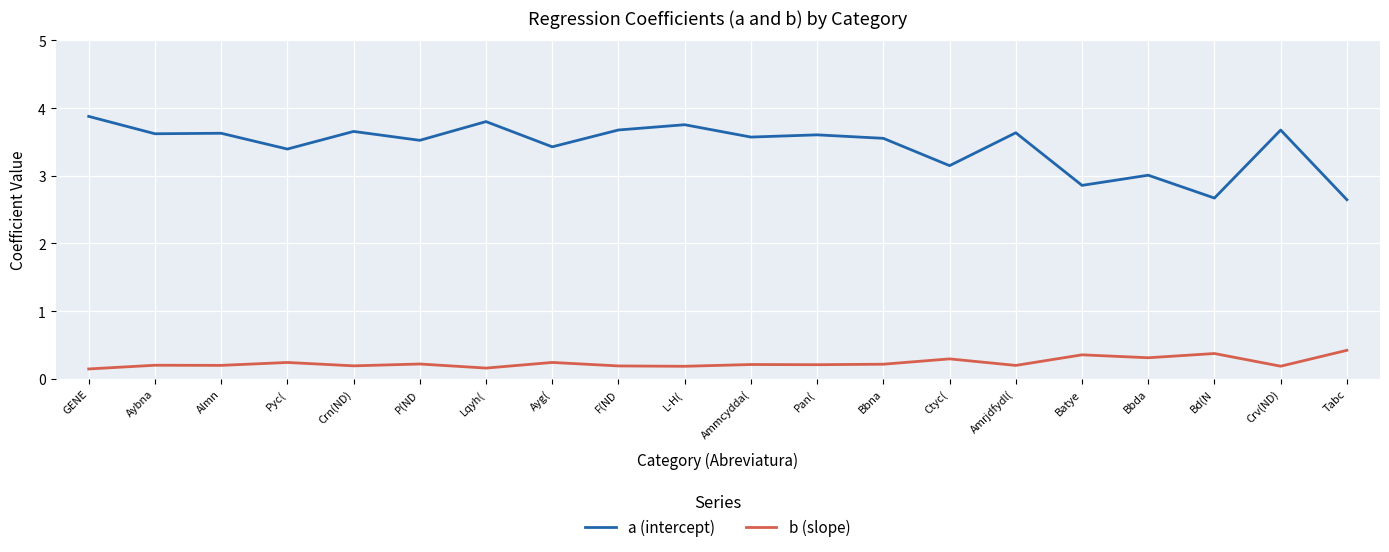

What is the approximate value of a (intercept) at Almn?

3.6